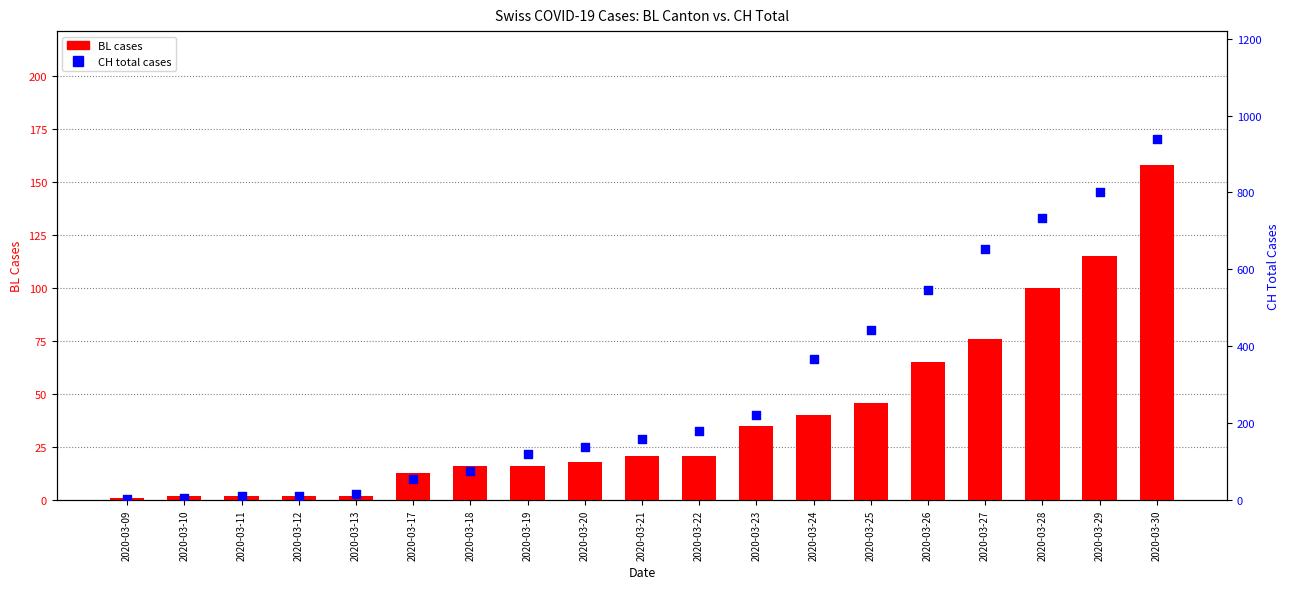

What is the total value across all series at 2020-03-19?

135